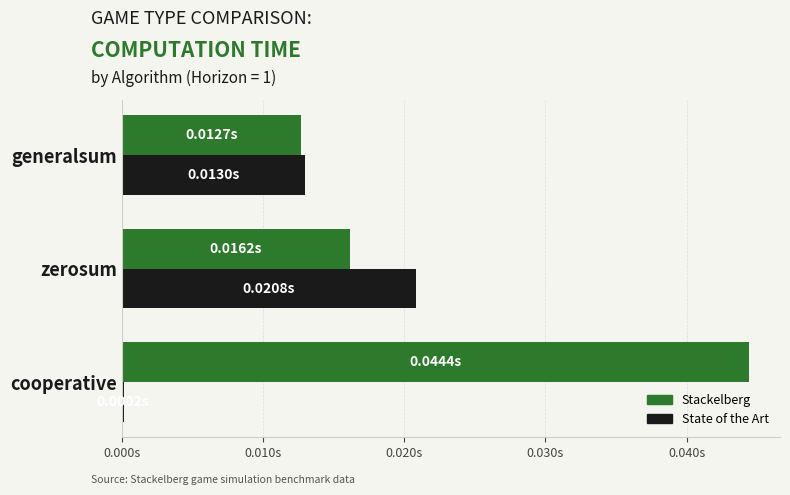

What is the sum of all Stackelberg values?

0.1